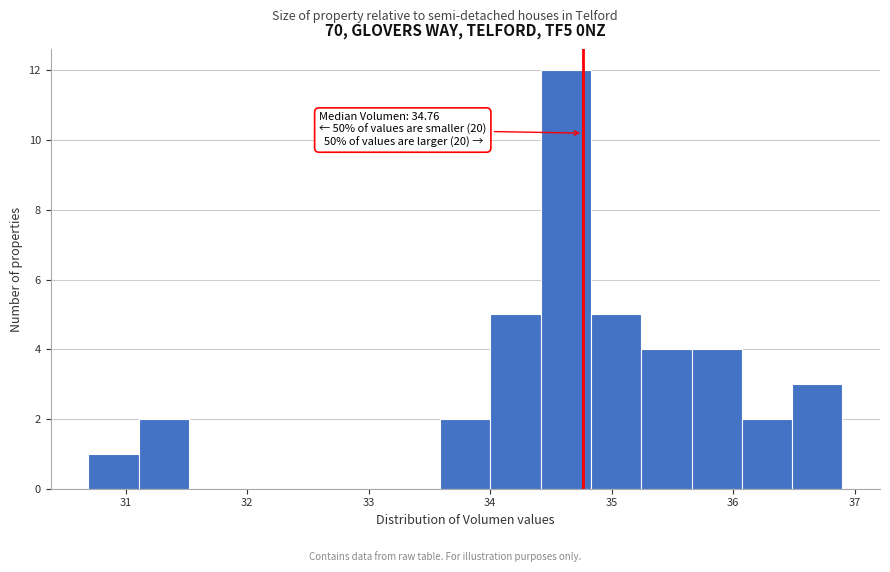

Over which range of the x-axis is the bar tallest?

34.4 to 34.8